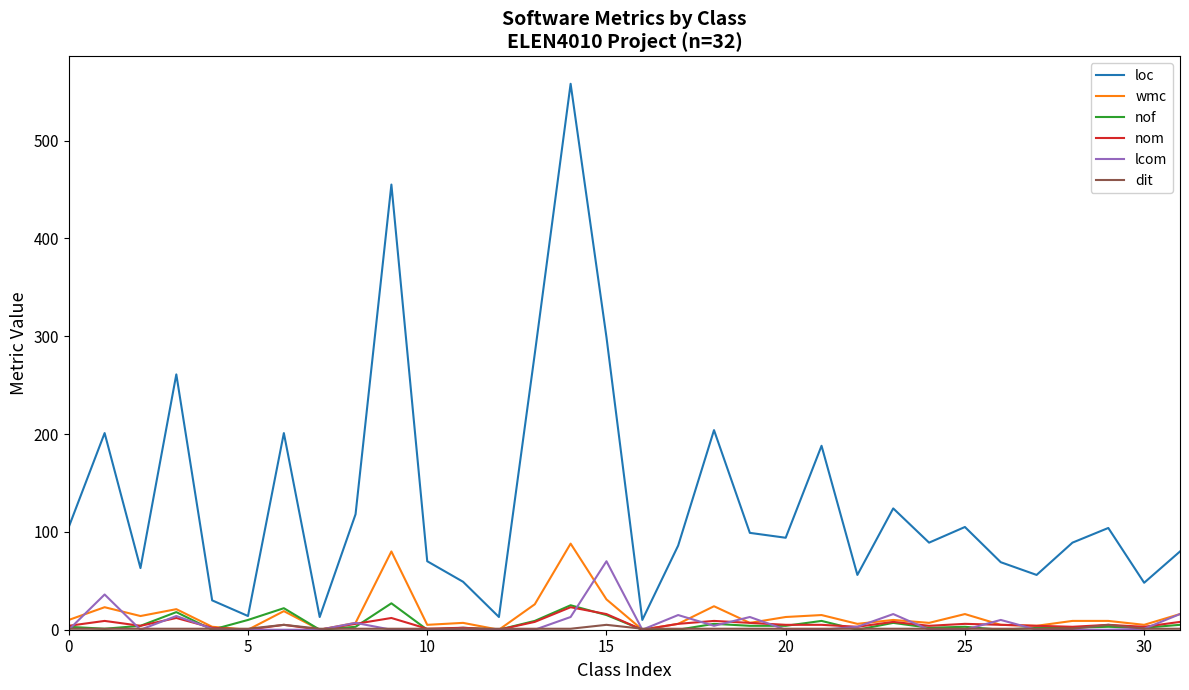

Which series has the widest spread of values?

loc